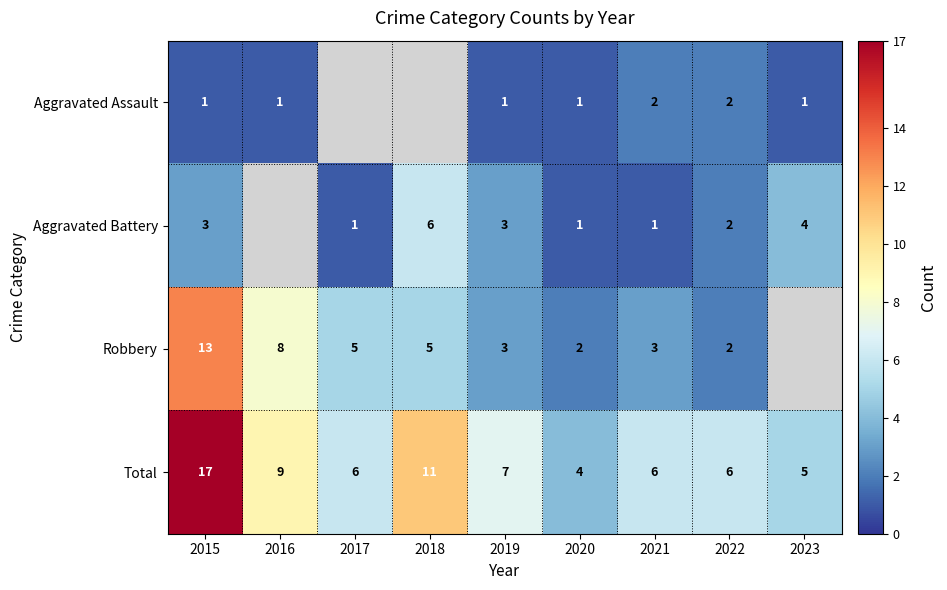

Count the number of data series in this chart.

4